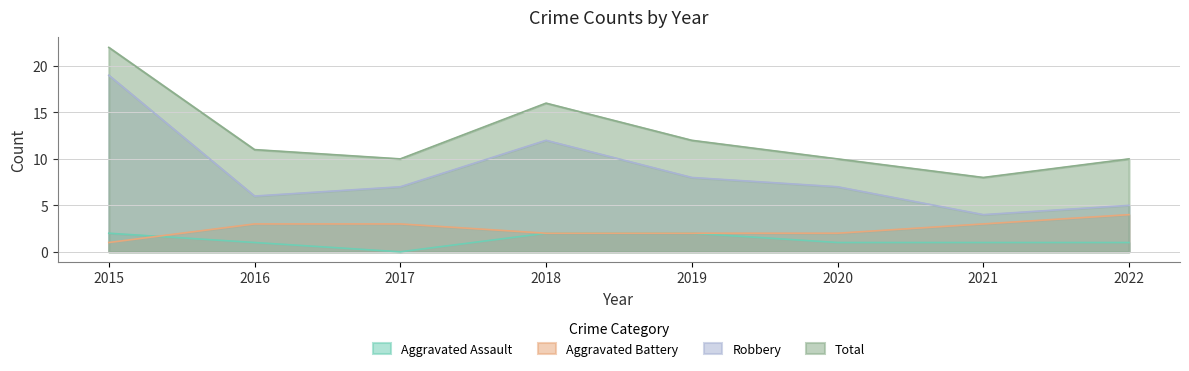

What is the highest value of the Total series?

22